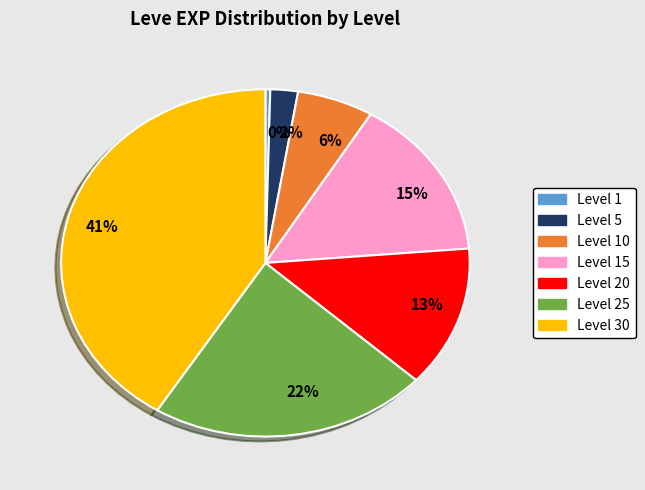

Is the sum of 13% and 41% greater than half?

Yes